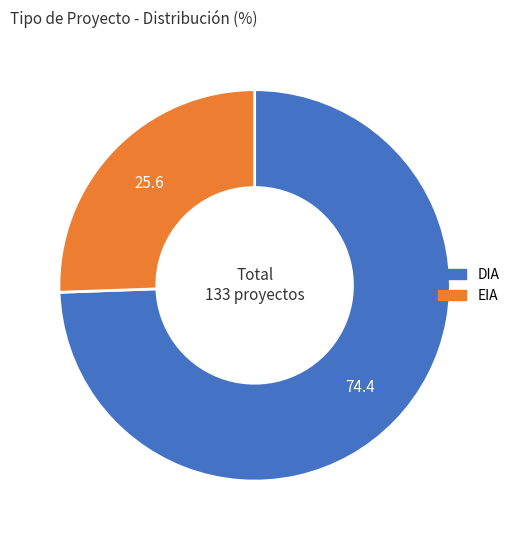

Between EIA and DIA, which is larger?

DIA